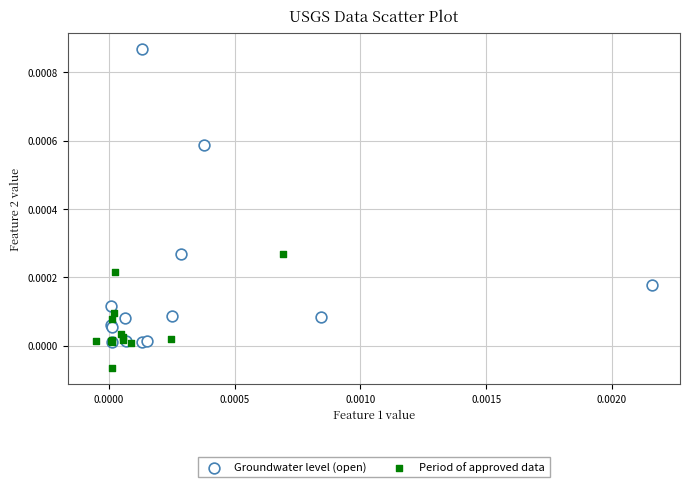

Which series reaches the maximum Y coordinate?

Groundwater level (open)